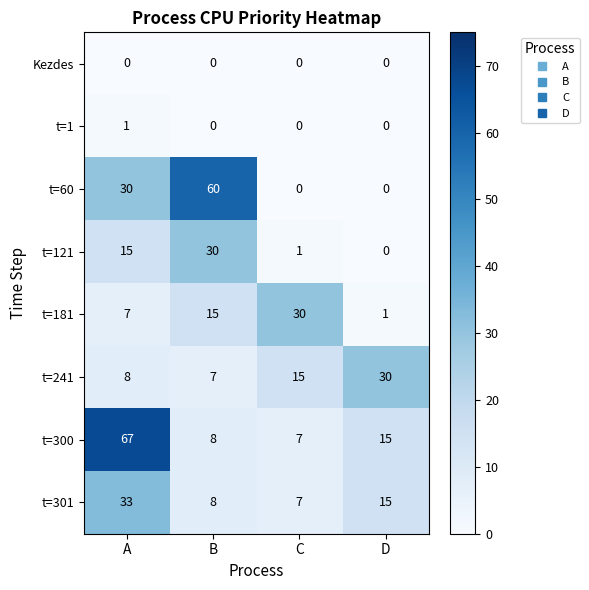

What is the approximate value of t=301 at A, to the nearest 10?

30